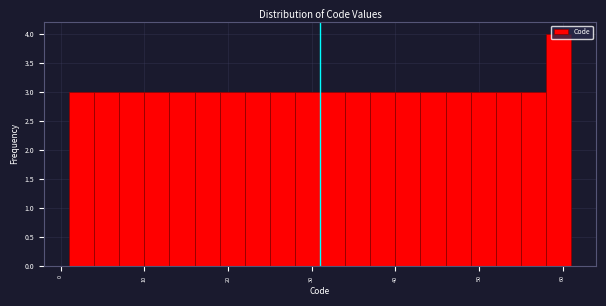

Read against the x-axis, roughly where is the centre of the tallest bar?

60